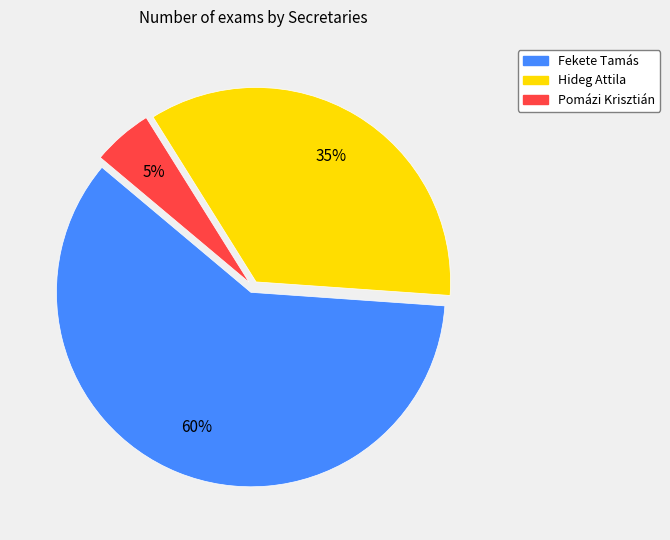

Is there any slice that represents more than half of the pie?

Yes